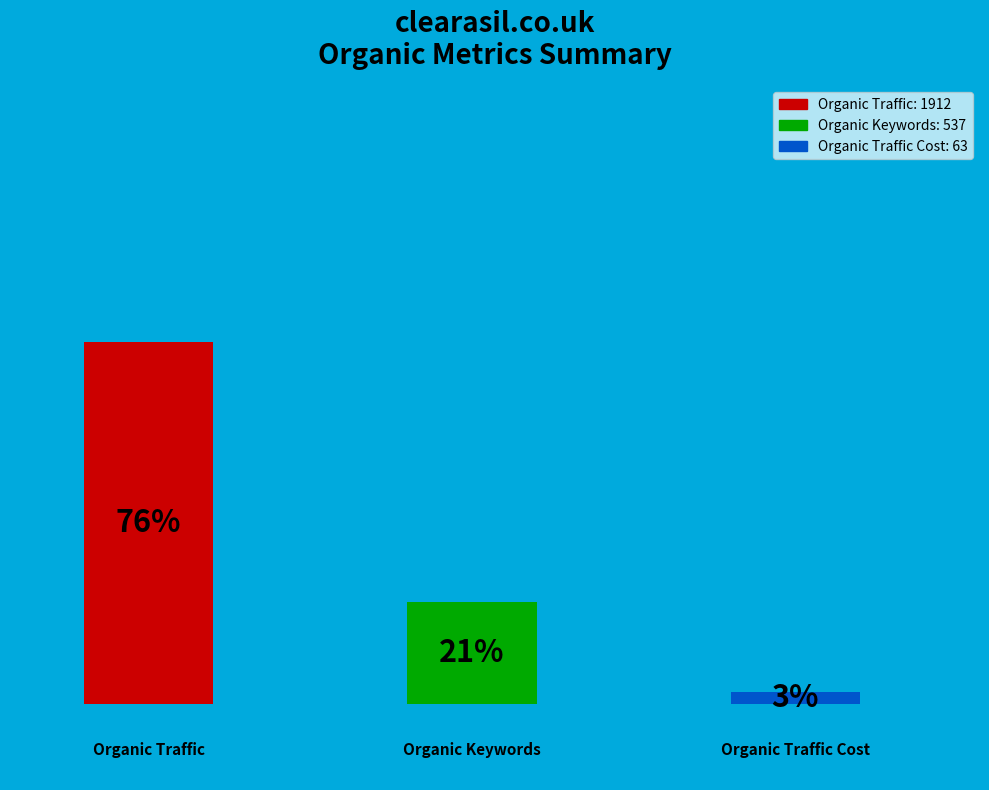

Combined, do Organic Traffic and Organic Traffic Cost account for over 50%?

Yes